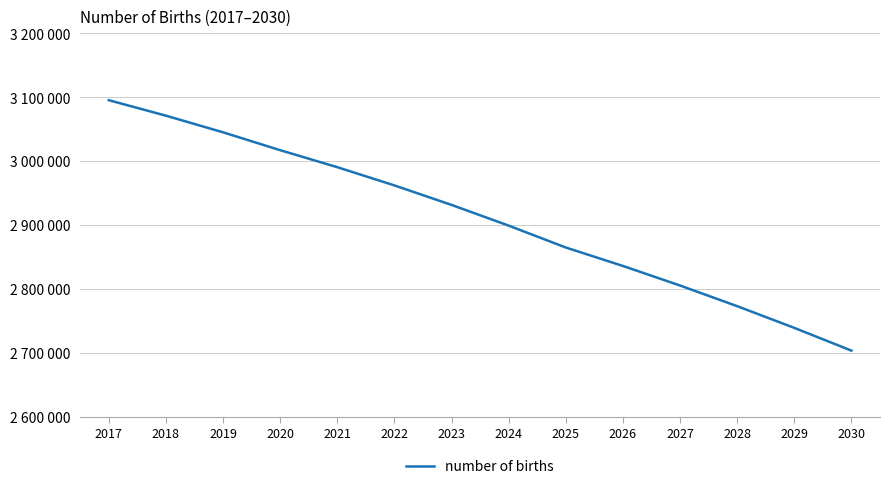

Is this an area chart (filled region under the line)?

No